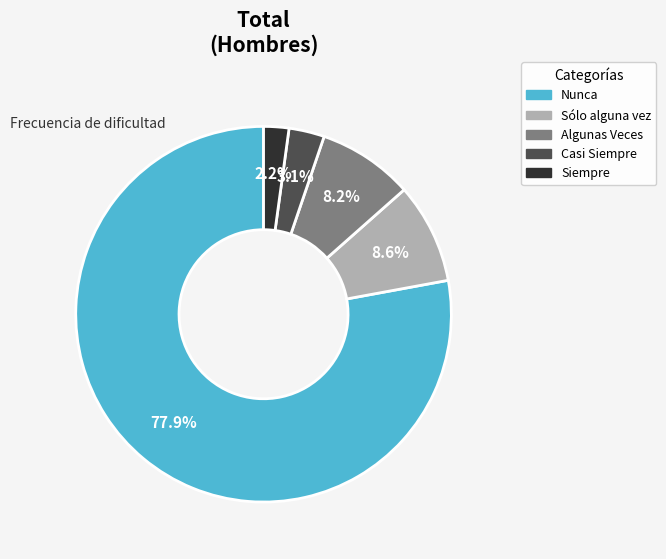

How many slices are in this pie chart?

5